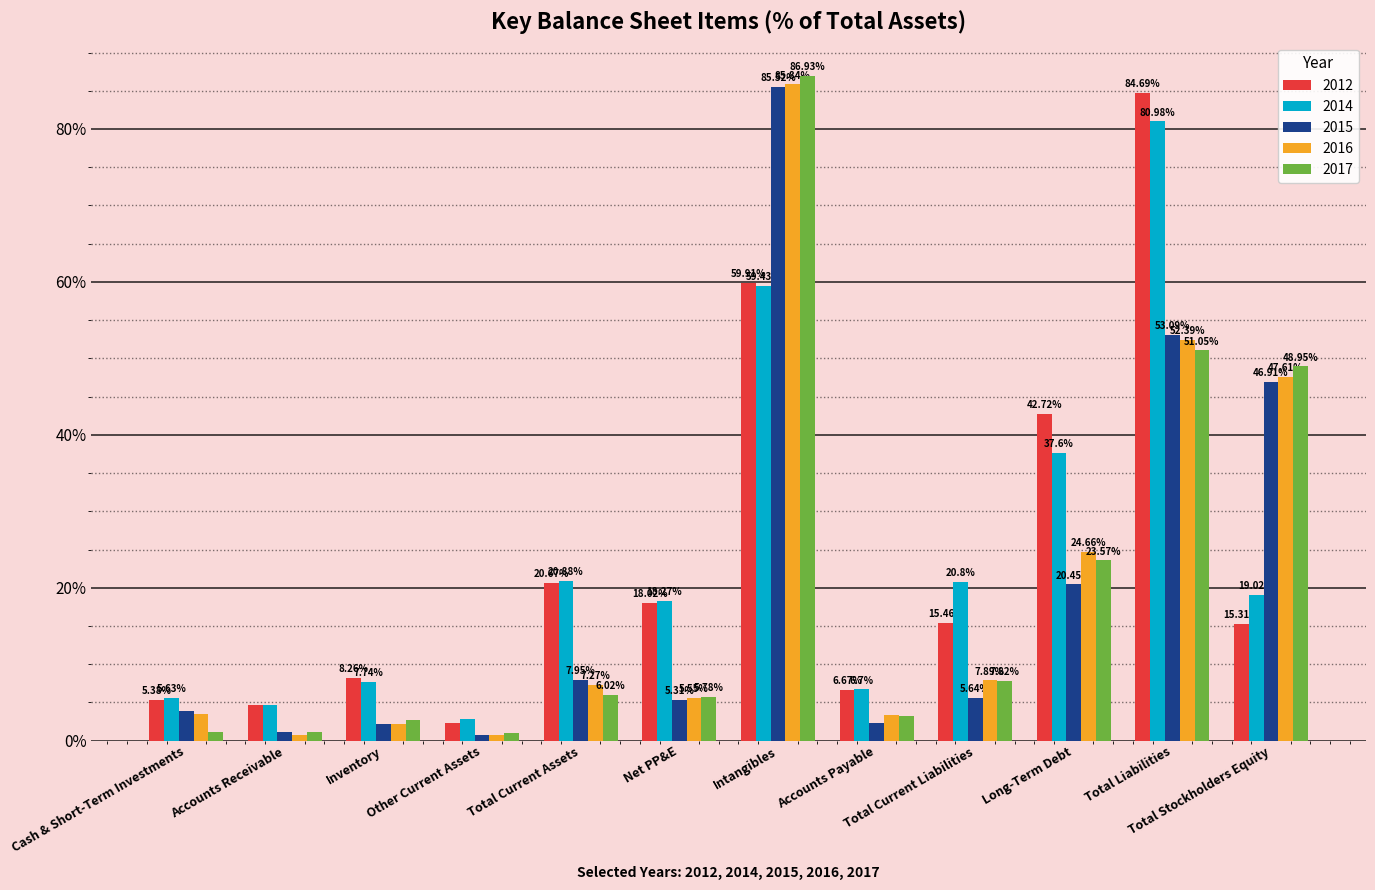

What is the highest value of the 2016 series?

85.8